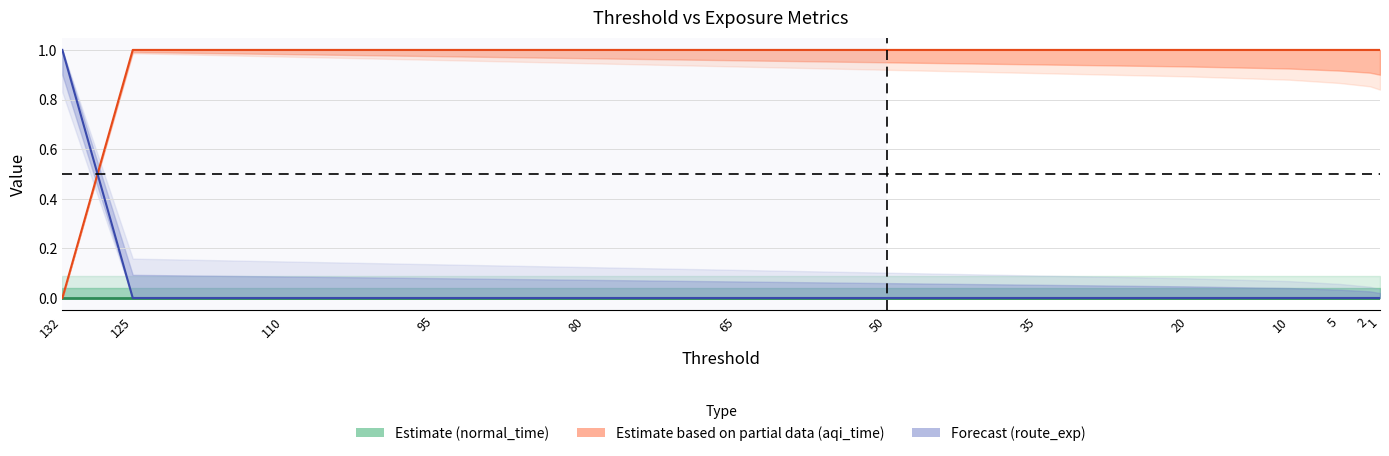

Between which two adjacent categories do total_normal_exp_history_fc and total_route_exp first intersect?

132 and 125